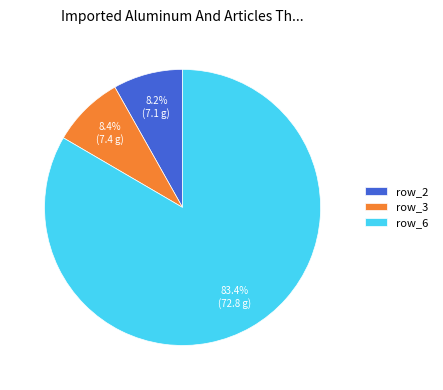

To the nearest percent, what portion does row_6 represent?

83%